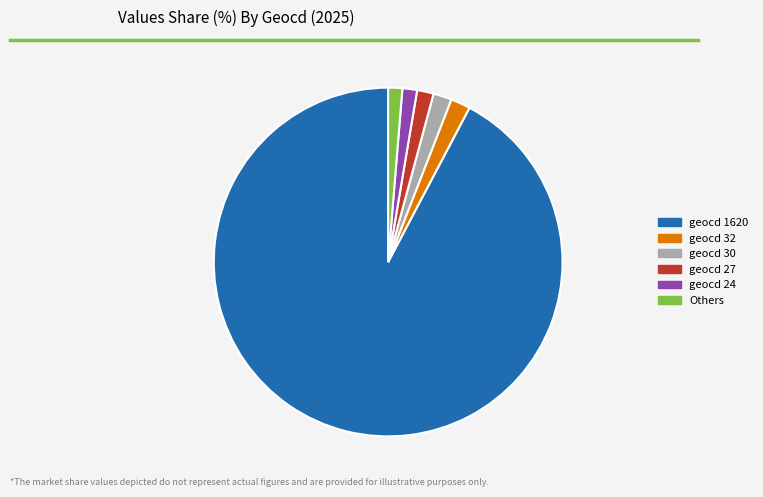

Is there a majority slice in this chart?

Yes